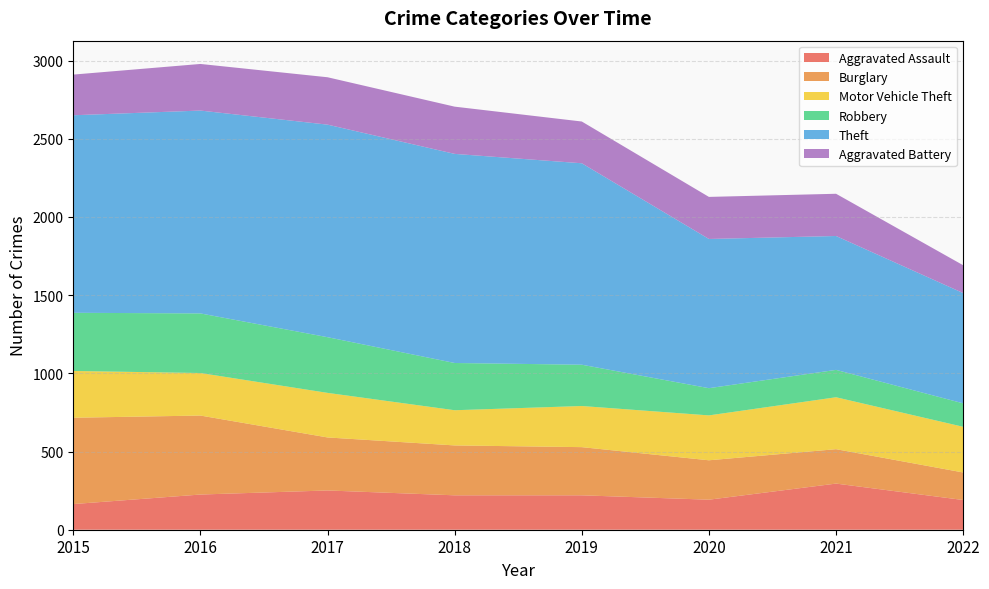

Reading left to right, what are all the values shown in this chart?

Aggravated Assault: 164	225	251	220	220	192	295	190
Burglary: 552	505	339	319	308	252	220	176
Motor Vehicle Theft: 299	272	285	225	263	287	332	292
Robbery: 372	381	356	302	264	174	175	150
Theft: 1263	1297	1359	1337	1288	954	856	705
Aggravated Battery: 260	298	303	302	267	269	270	178